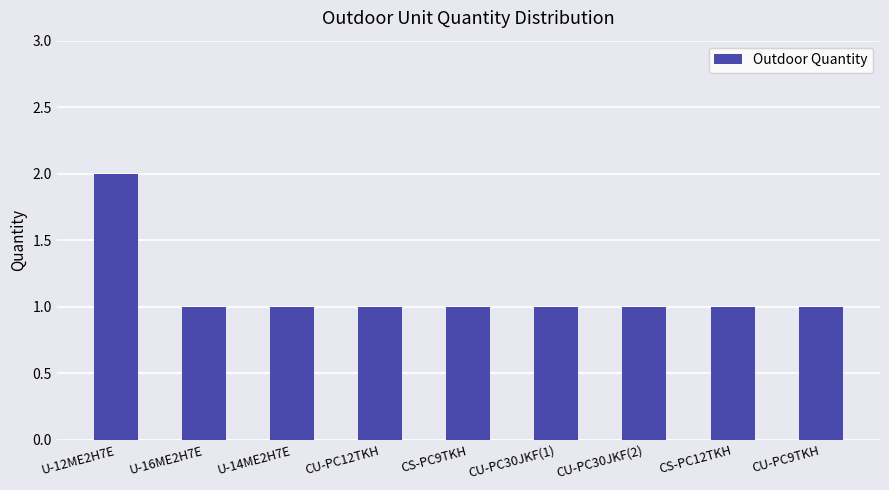

Which label corresponds to the largest value in the chart?

U-12ME2H7E